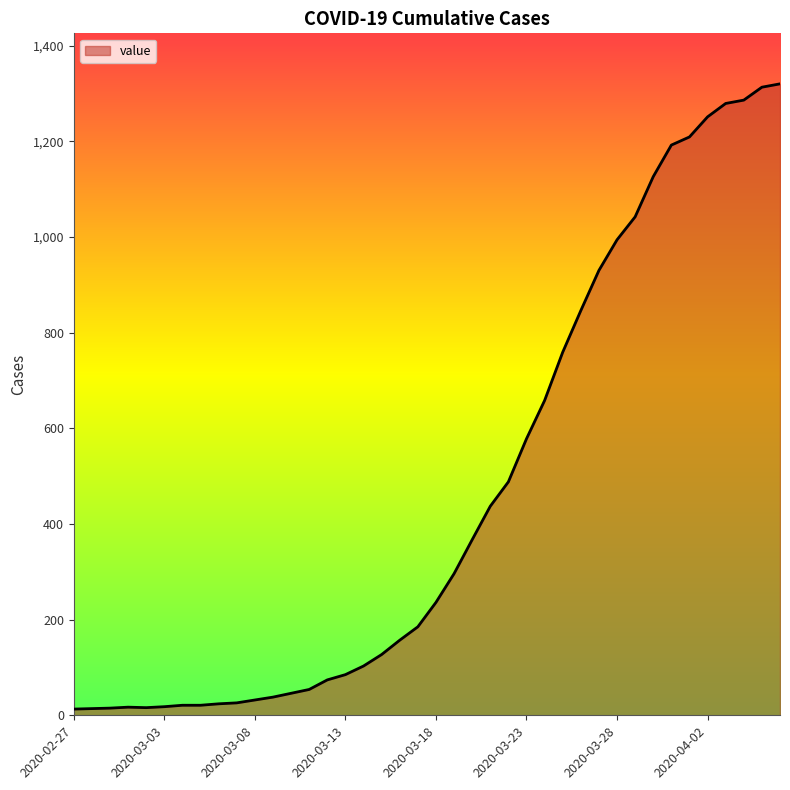

What is the maximum value shown in the chart?

1320